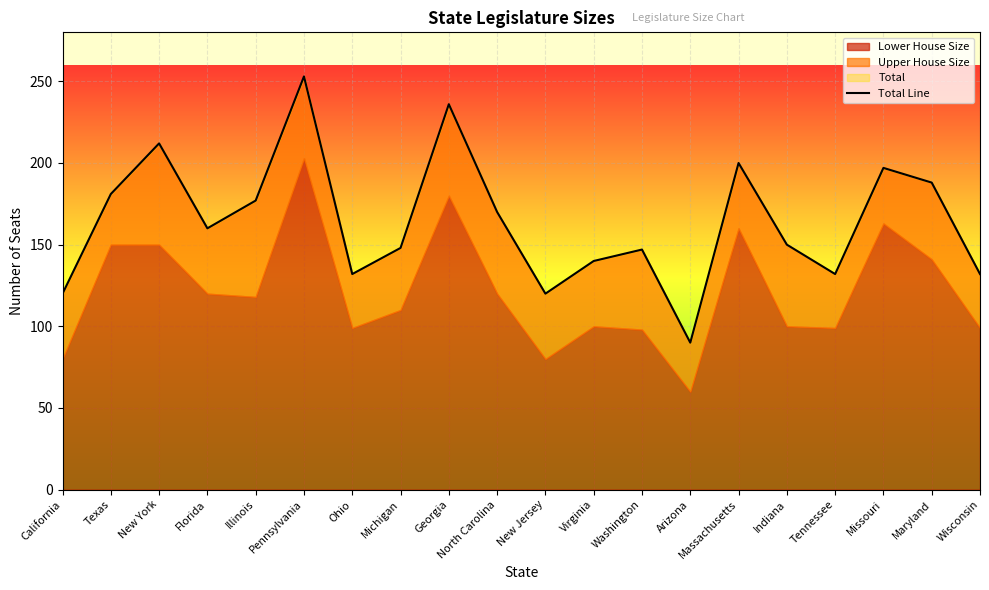

How many data points are less than 160?

10